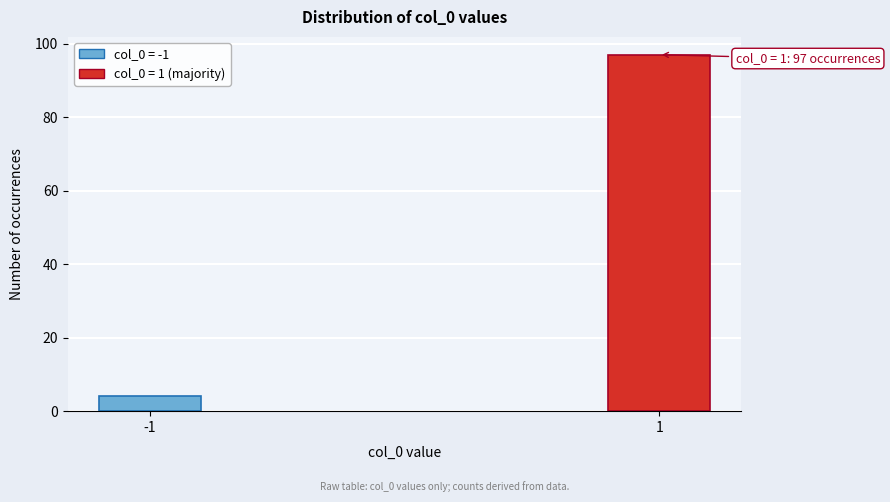

Reading right to left, what are all the values shown in this chart?

97	4